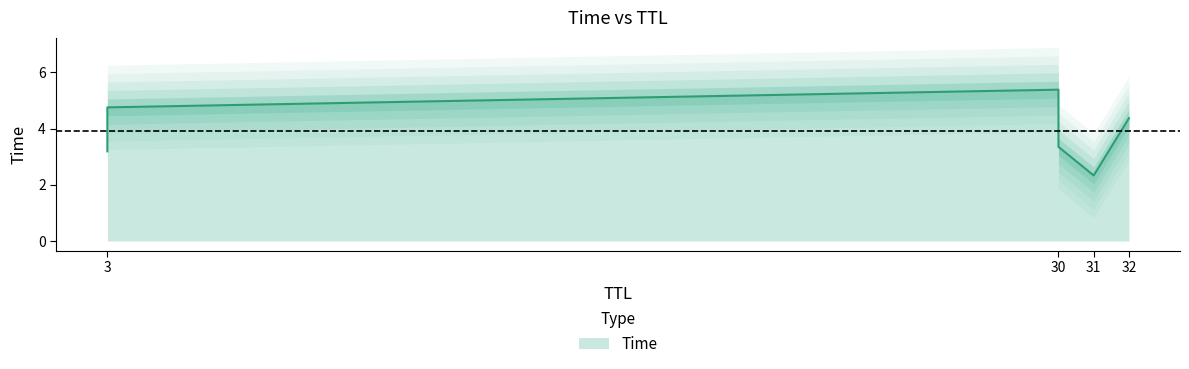

True or false: the data shows 5.4 at 30.

True